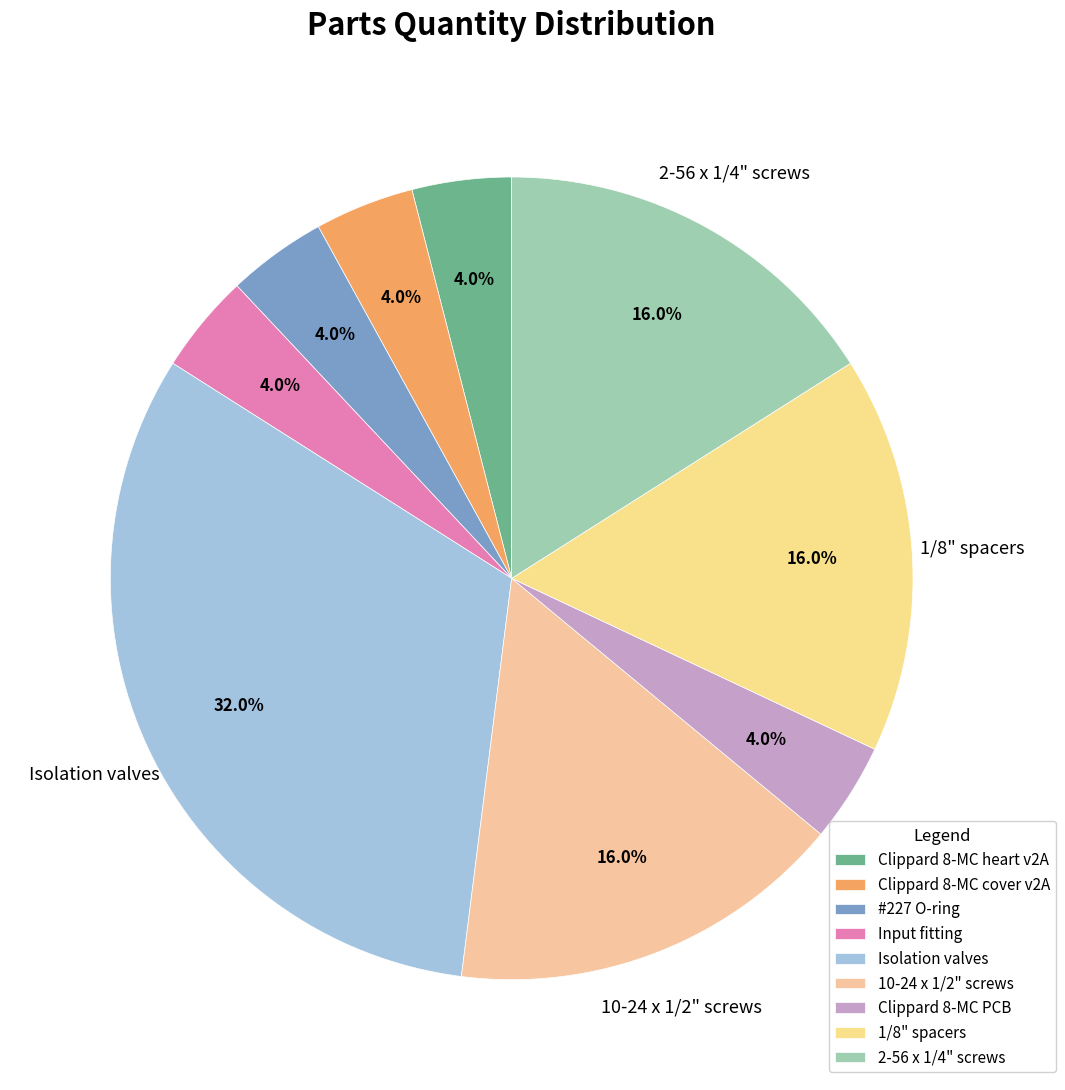

What is the ratio of the value at 2-56 x 1/4" screws to the value at 1/8" spacers?

1.0